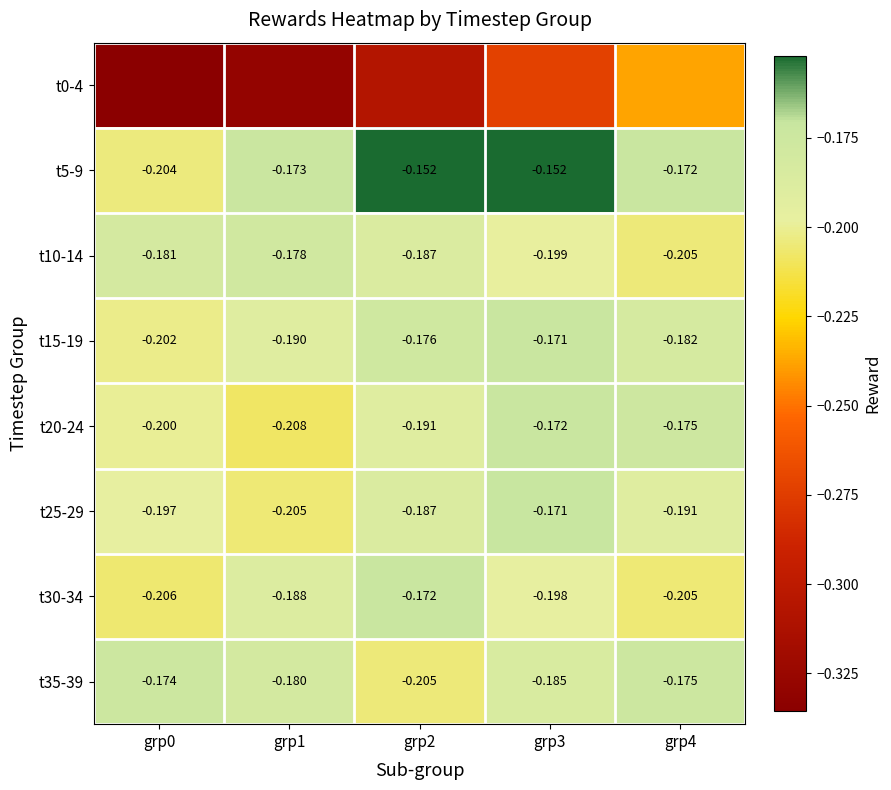

At which category is the sum across all series the highest?

grp3